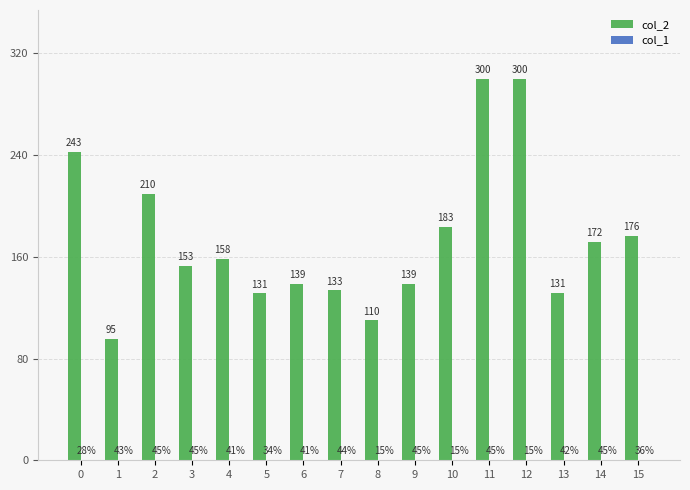

Which series changed the most between 1 and 6?

col_2